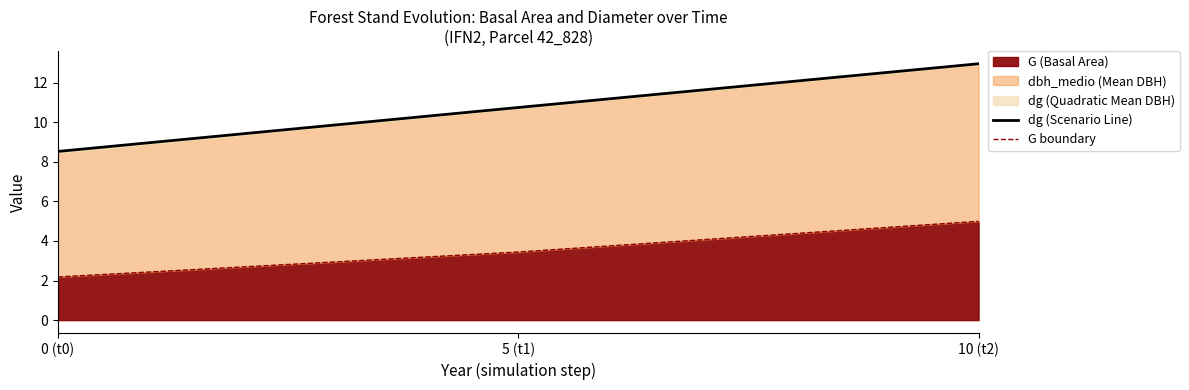

What is the average value of the G boundary series?

3.5